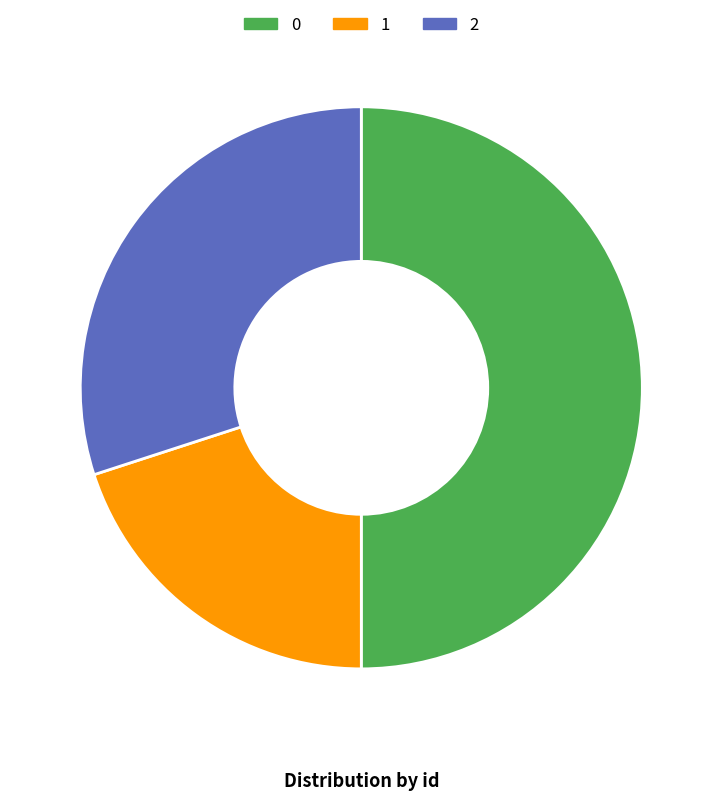

Is the sum of 1 and 0 greater than half?

Yes